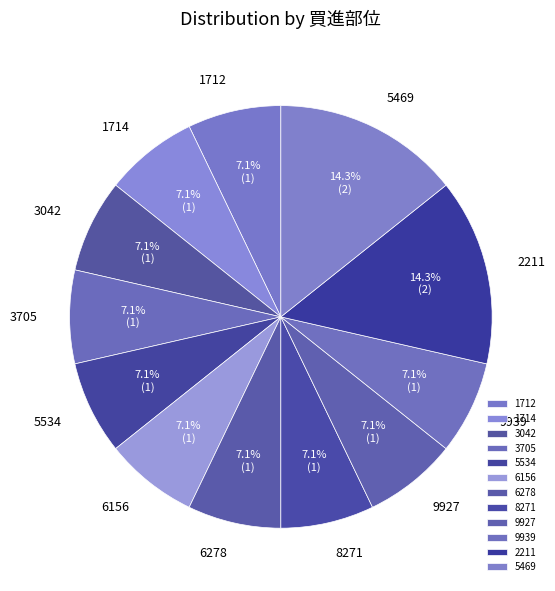

Is it true that 6278 is 7% of the pie?

True